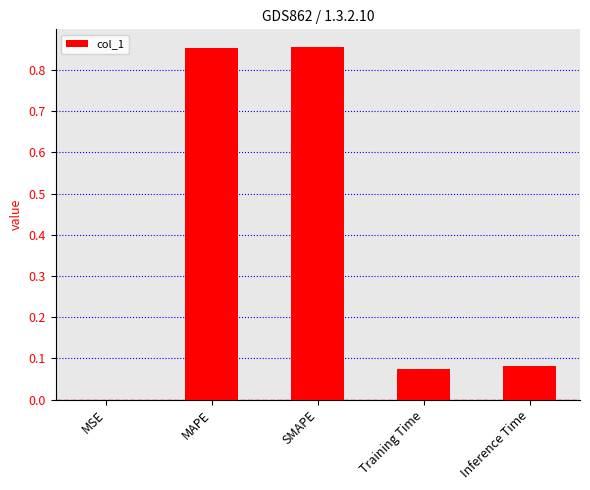

Is it true that the value at MSE is 0.0?

True